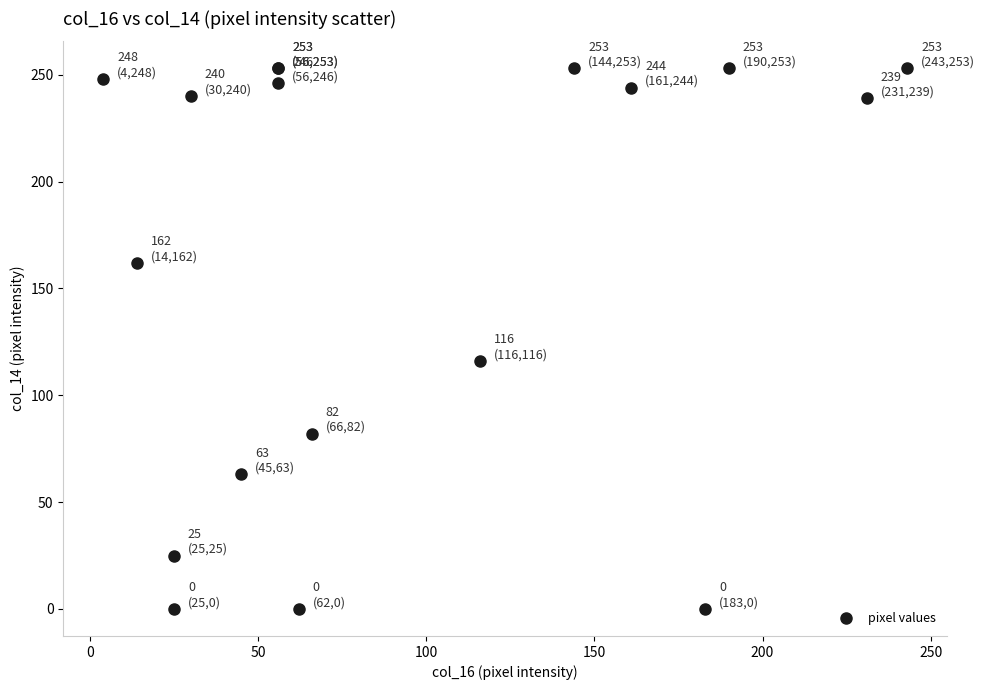

What Y value in the scatter plot is closest to 126?

116